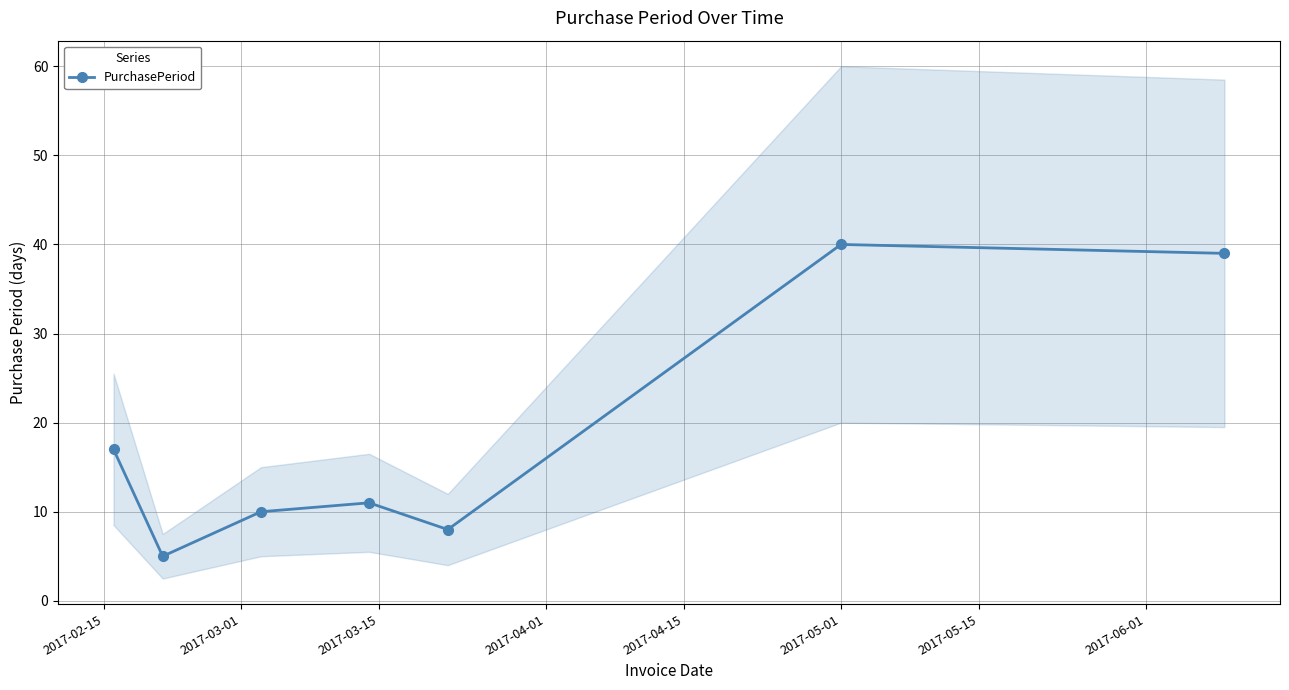

Where does the data first go above 11?

2017-02-15